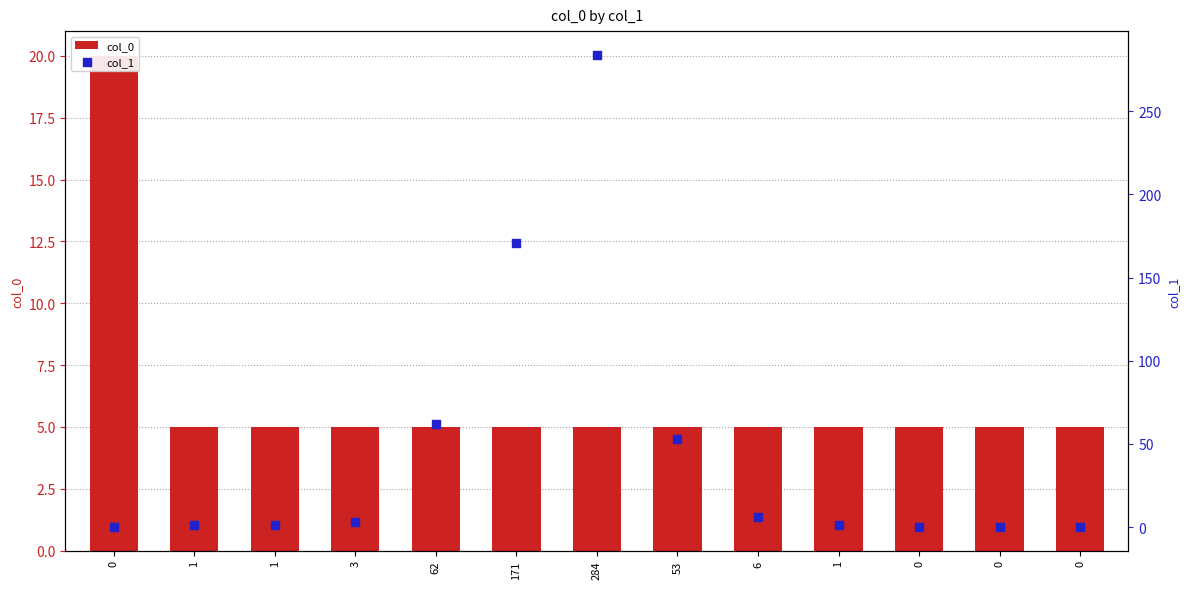

Which series has the largest total across all categories?

col_1